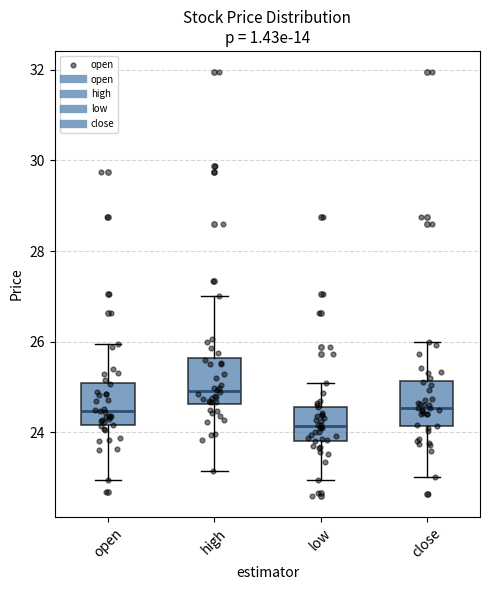

Which box has the highest median line?

high